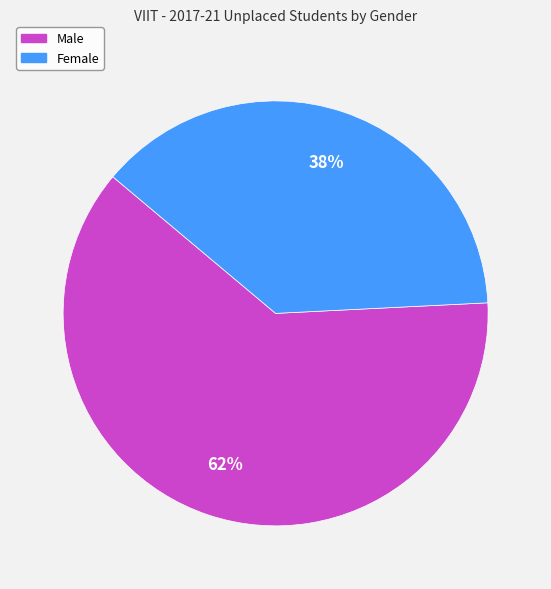

The Female slice represents 38% of the pie. True or false?

True